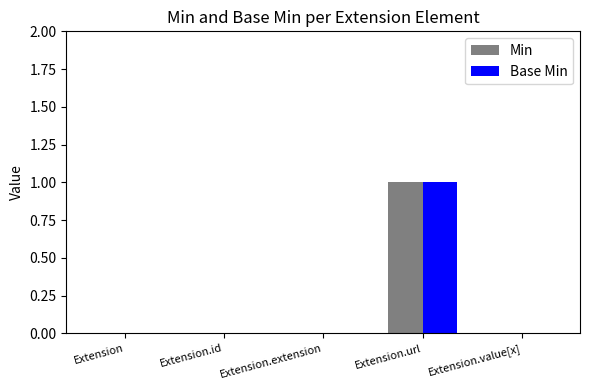

True or false: Base Min has a value of 0 at Extension.extension.

True